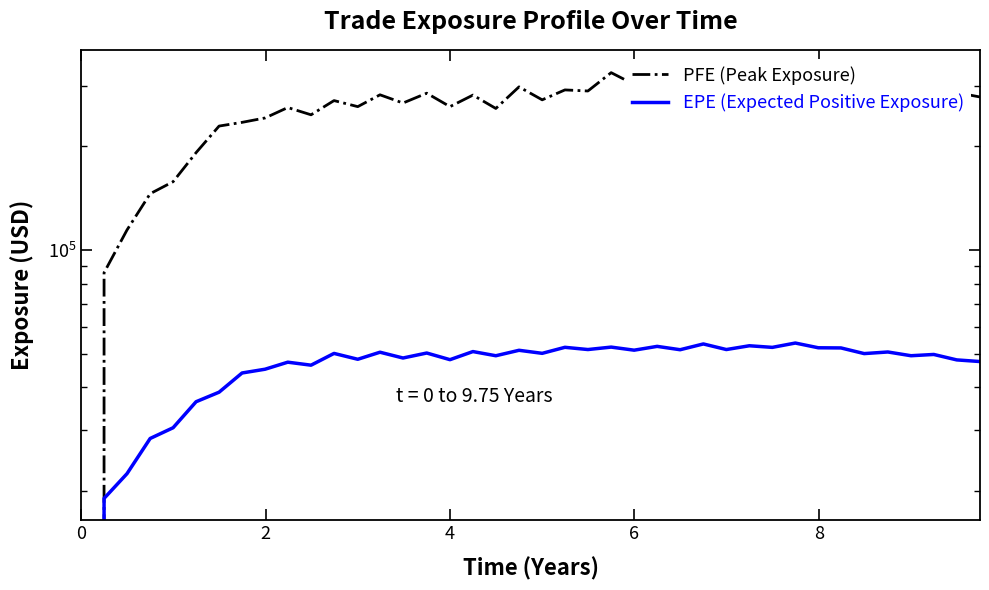

In PFE (Peak Exposure), how many points are lower than both neighbors (excluding endpoints)?

13